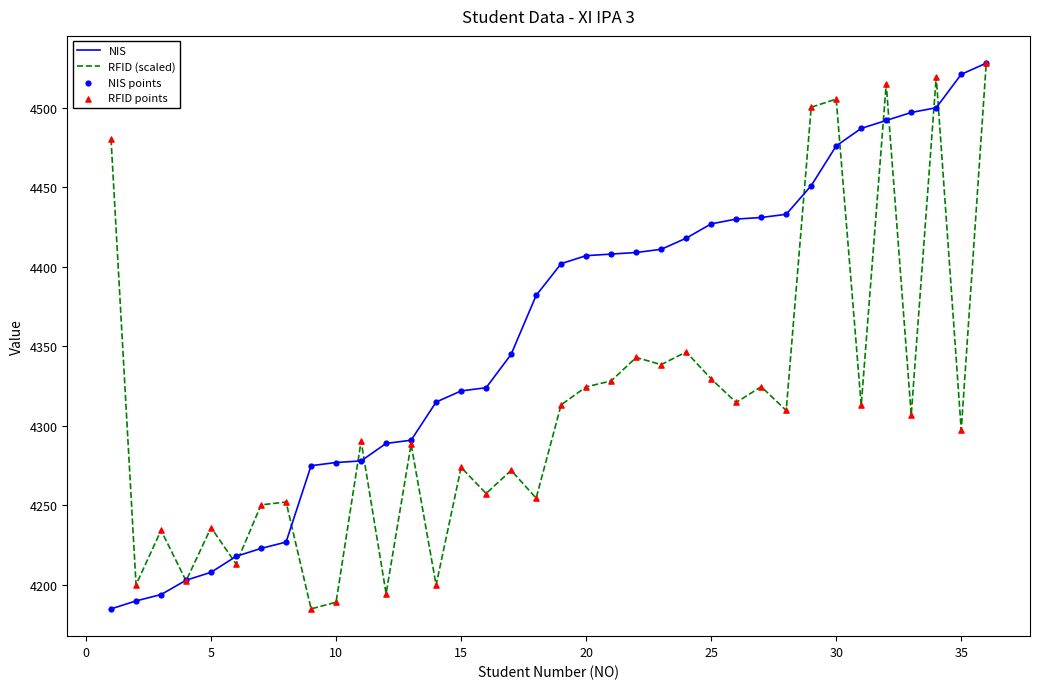

What is the maximum value for NIS?

4528.0